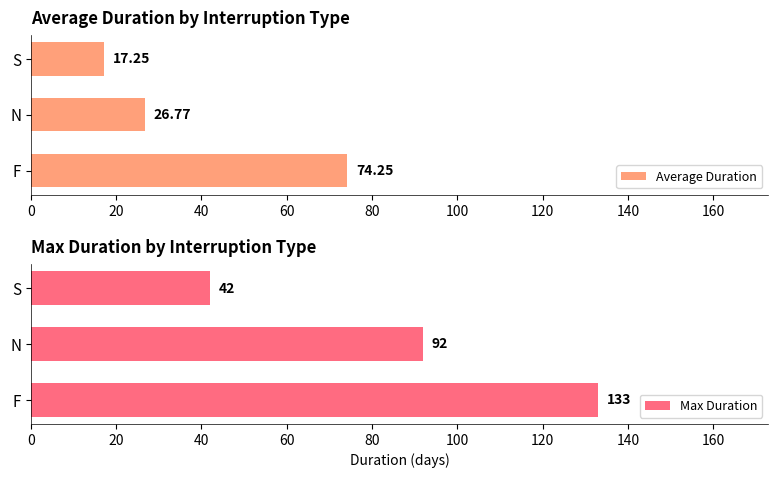

What are all the series names shown in the legend?

Average Duration, Max Duration